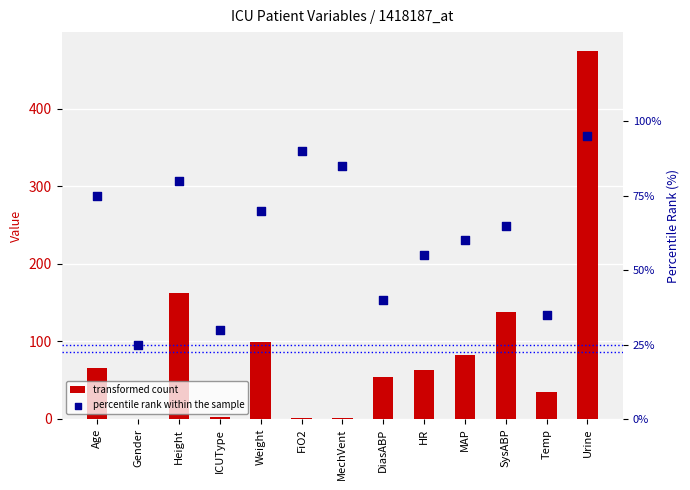

At how many categories does at least one series exceed 180?

1